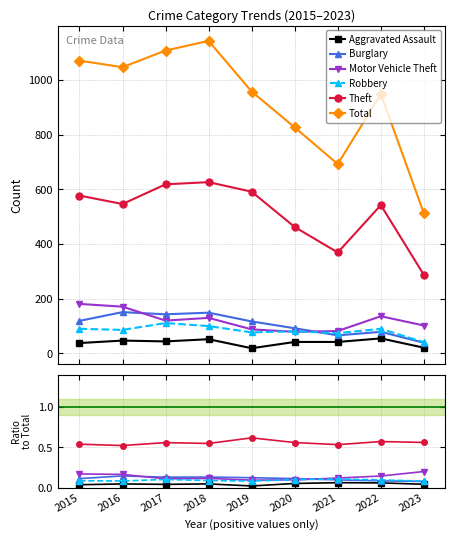

True or false: Motor Vehicle Theft and Robbery intersect in this chart.

True